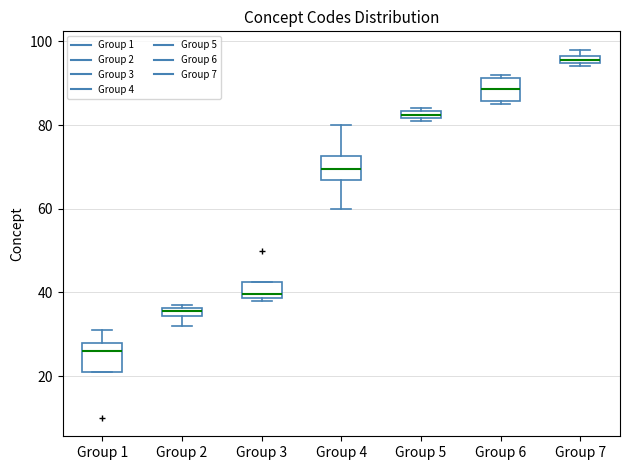

Which box has the lowest median line?

Group 1